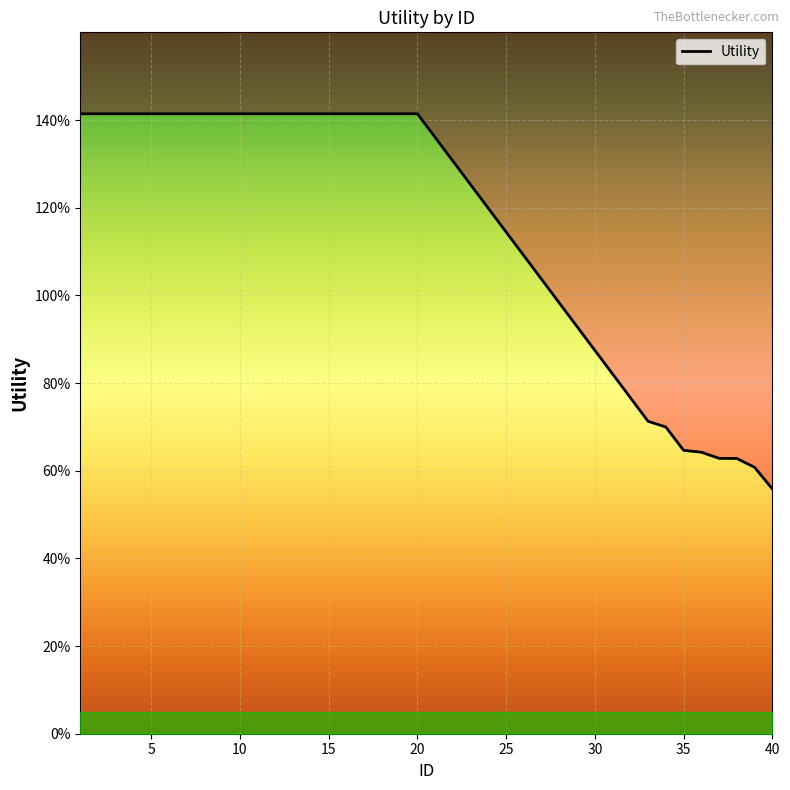

What is the sum of the values at 6 and 7?

2.8